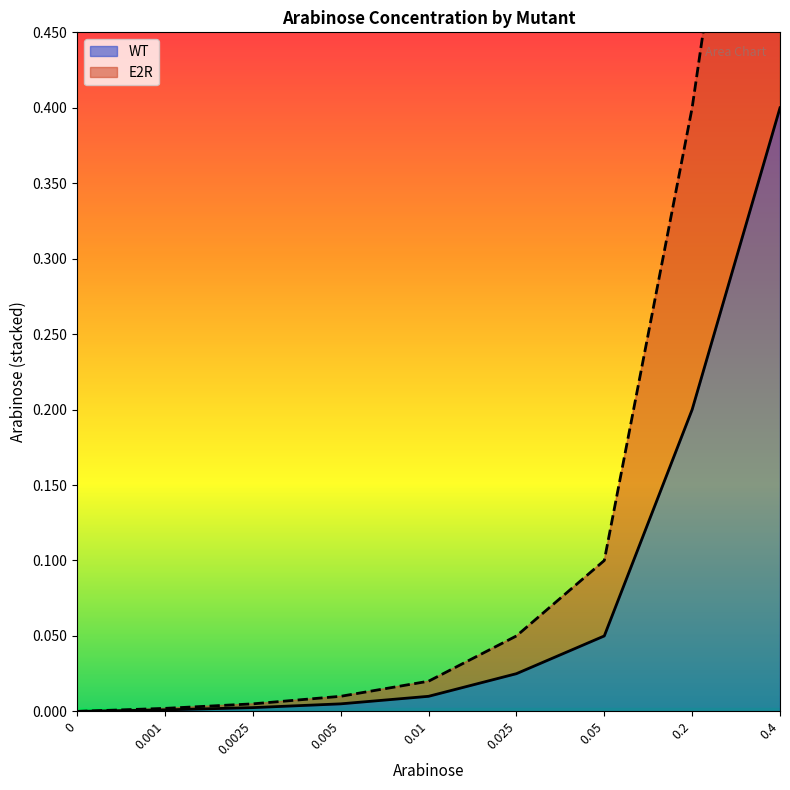

How many data points in WT are above 0?

8